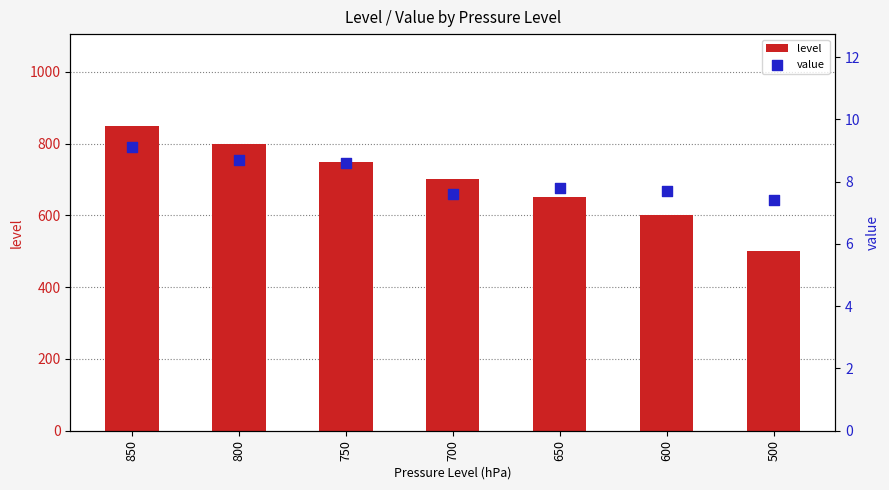

At which category is the sum across all series the highest?

850